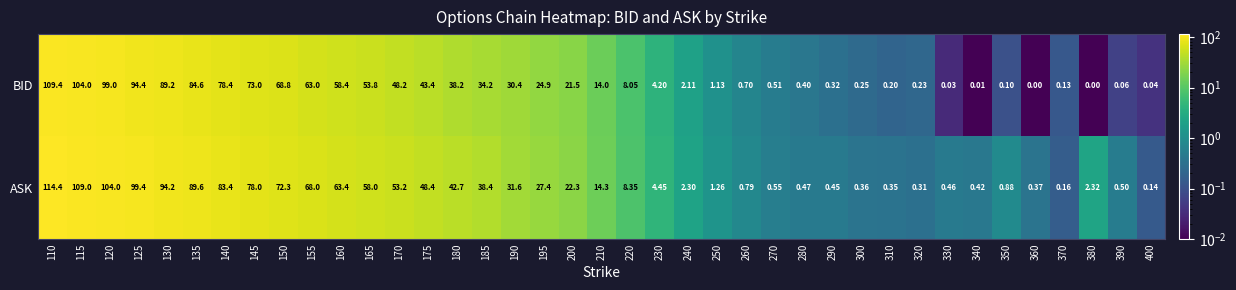

Between 120 and 185, which series saw the biggest shift?

ASK